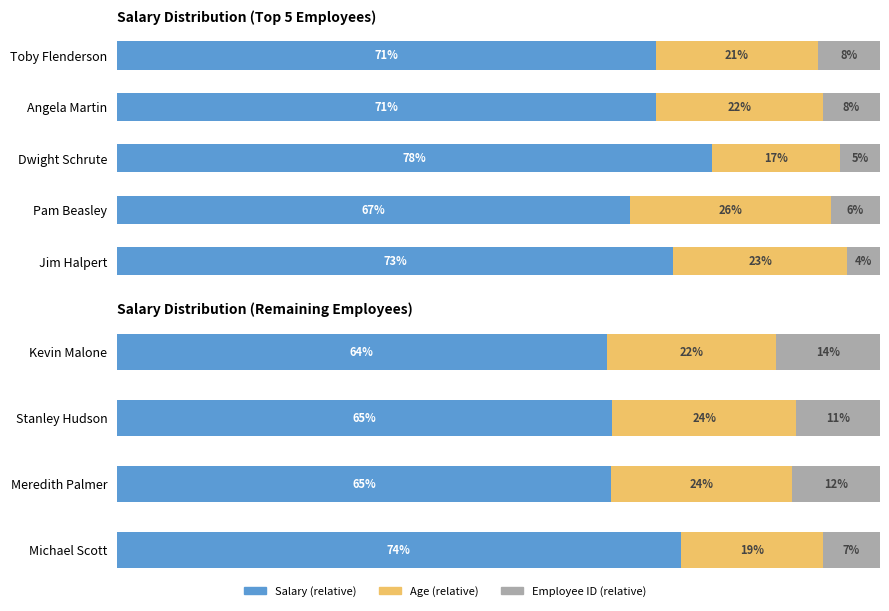

Which series has the largest total across all categories?

Salary